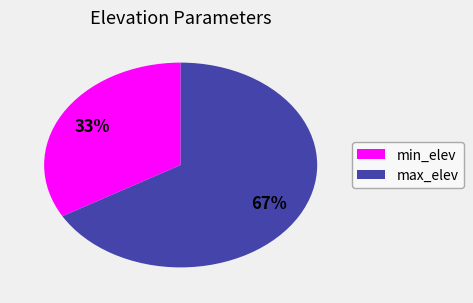

Which has a higher value, min_elev or max_elev?

max_elev